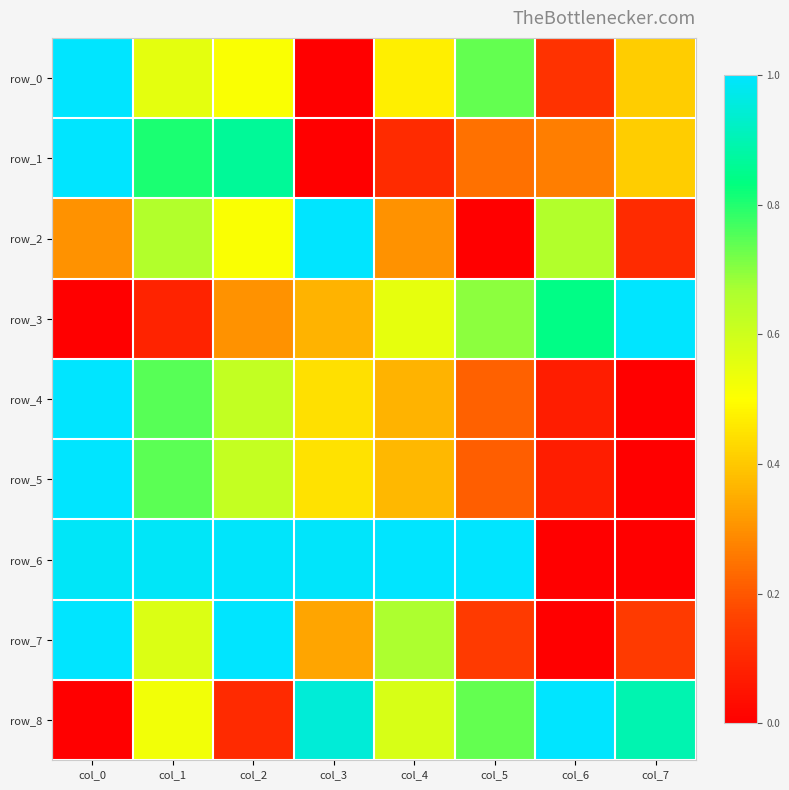

Which series changed the most between col_1 and col_4?

row_1